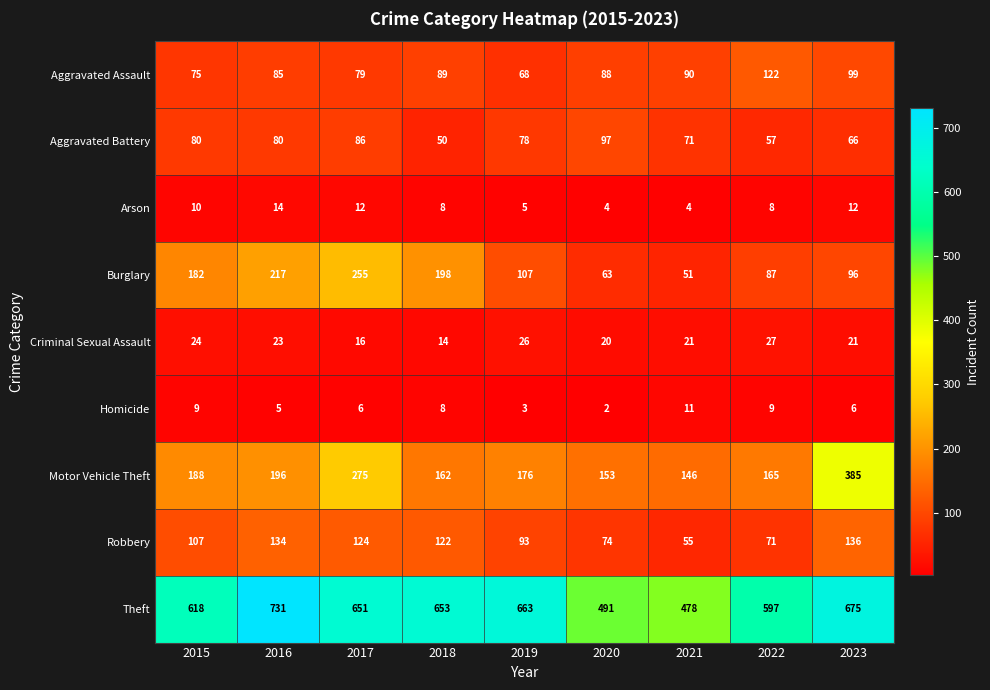

What is the lowest value of the Arson series?

4